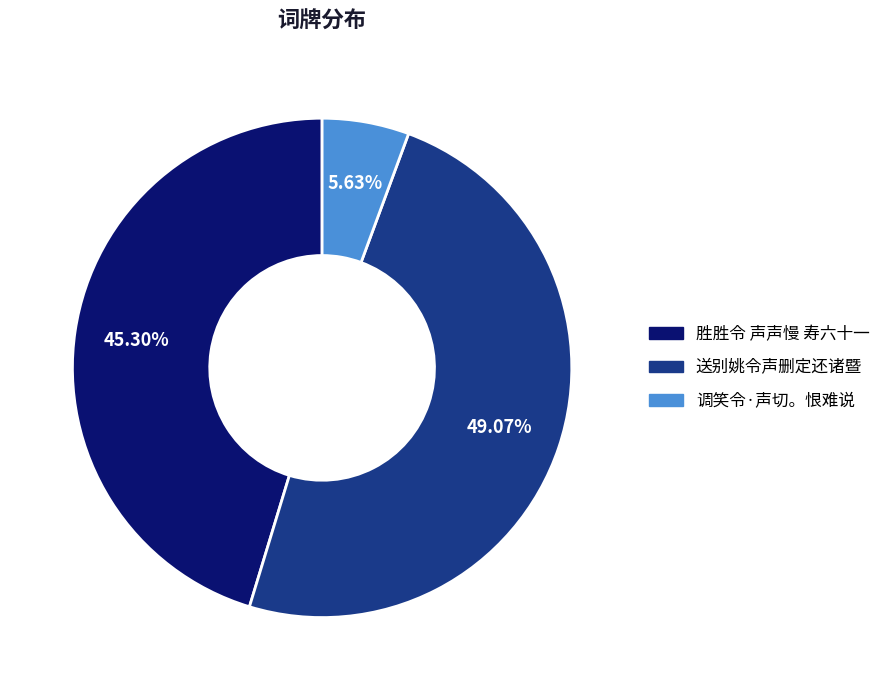

To the nearest percent, what is the combined percentage of 胜胜令 声声慢 寿六十一 and 调笑令·声切。恨难说?

51%